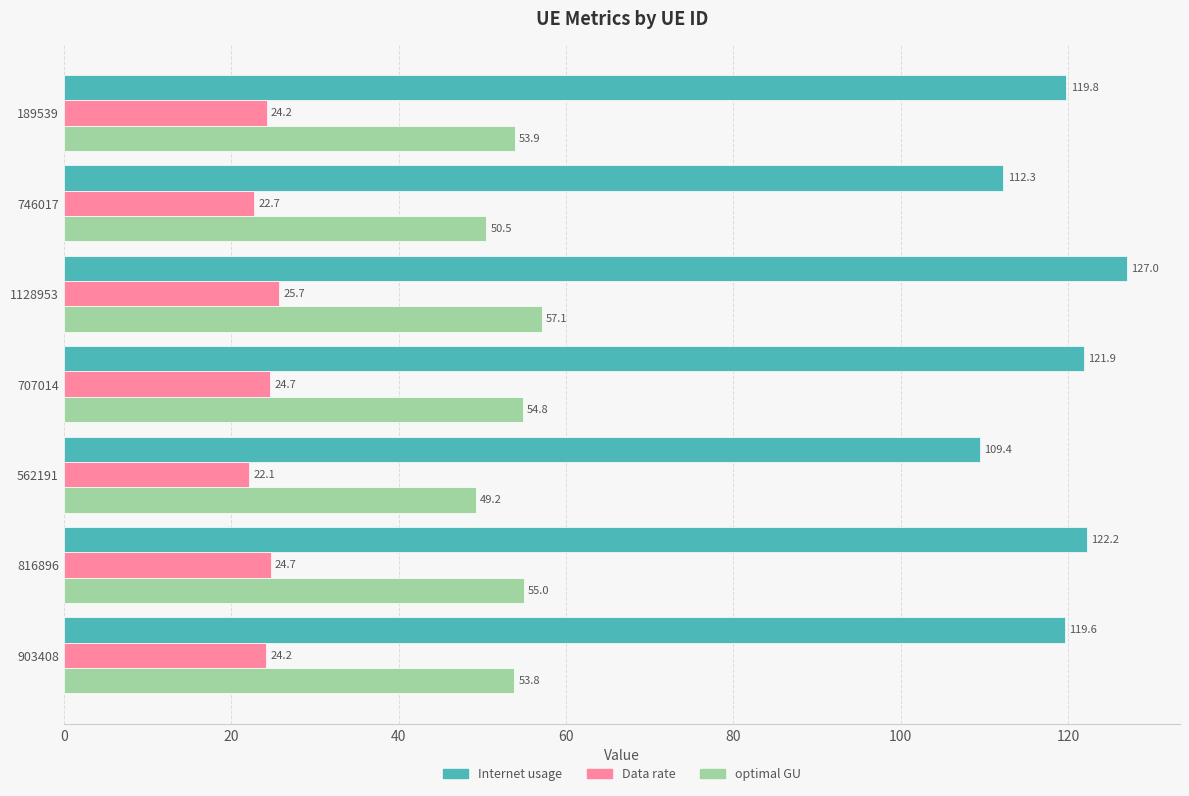

At which category is the sum across all series the highest?

1128953